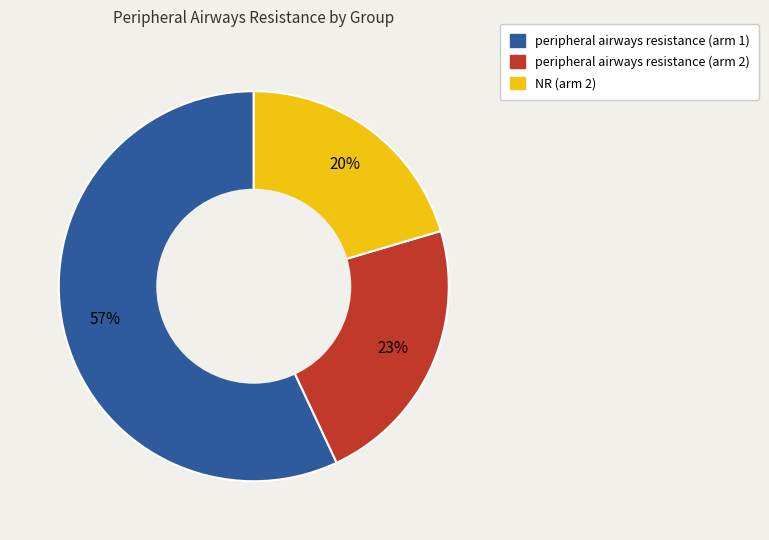

What percentage is the NR (arm 2) slice, to the nearest percent?

20%